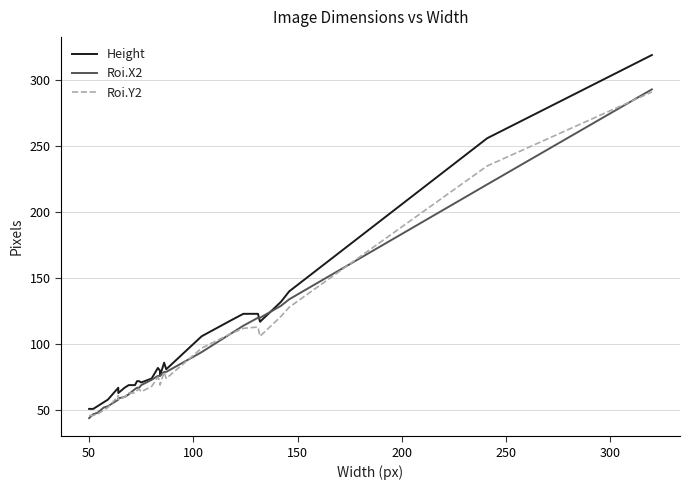

Reading left to right, what are all the values shown in this chart?

Height: 51	51	53	56	58	67	63	67	69	69	72	72	71	74	82	80	76	86	81	106	118	123	123	117	132	140	256	319
Roi.X2: 44	47	48	52	53	58	59	60	62	66	67	67	69	73	76	76	76	79	79	94	108	114	120	120	129	134	221	293
Roi.Y2: 46	46	47	50	52	61	58	60	63	63	65	66	64	68	75	72	69	79	74	97	108	112	113	106	121	128	235	291